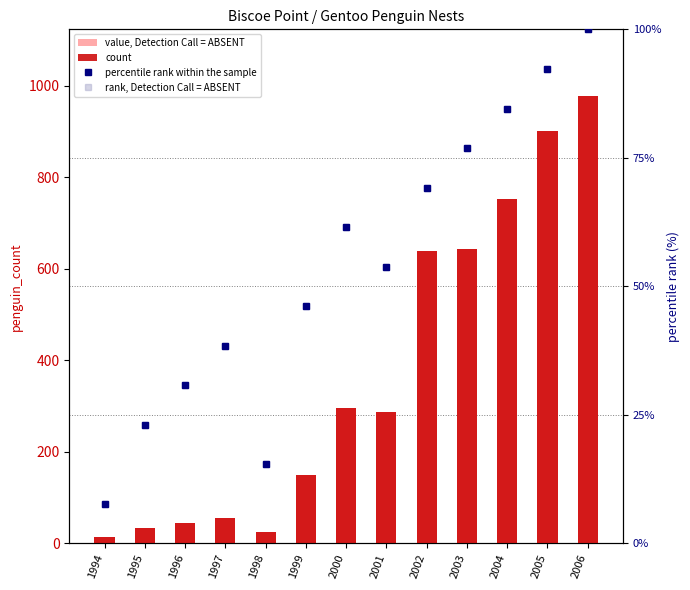

Reading left to right, list all the values displayed in this chart.

value, Detection Call = ABSENT: 1994=14.0	1995=33.0	1996=45.0	1997=56.0	1998=26.0	1999=149.0	2000=296.0	2001=288.0	2002=639.0	2003=644.0	2004=753.0	2005=902.0	2006=977.0
count: 1994=14.0	1995=33.0	1996=45.0	1997=56.0	1998=26.0	1999=149.0	2000=296.0	2001=288.0	2002=639.0	2003=644.0	2004=753.0	2005=902.0	2006=977.0
percentile rank within the sample: 1994=7.7	1995=23.1	1996=30.8	1997=38.5	1998=15.4	1999=46.2	2000=61.5	2001=53.8	2002=69.2	2003=76.9	2004=84.6	2005=92.3	2006=100.0
rank, Detection Call = ABSENT: 1994=7.7	1995=23.1	1996=30.8	1997=38.5	1998=15.4	1999=46.2	2000=61.5	2001=53.8	2002=69.2	2003=76.9	2004=84.6	2005=92.3	2006=100.0